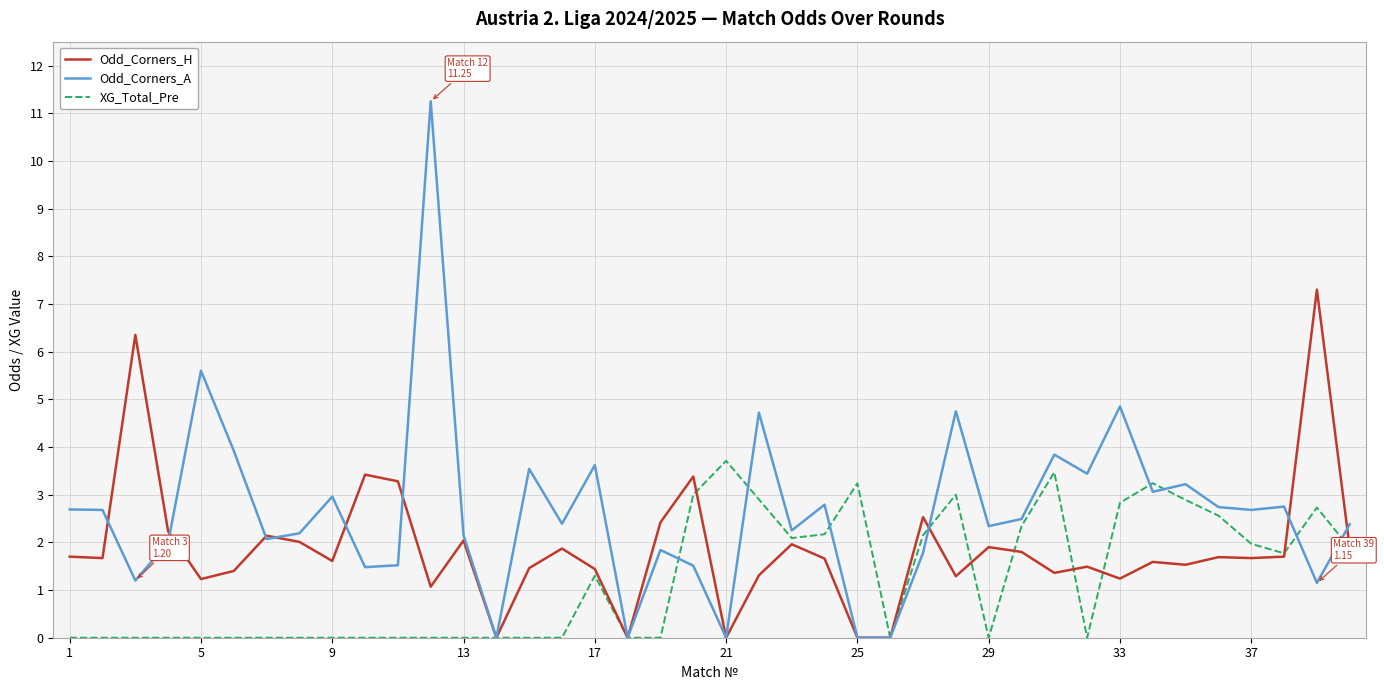

Does the chart display data point markers on the line(s)?

No